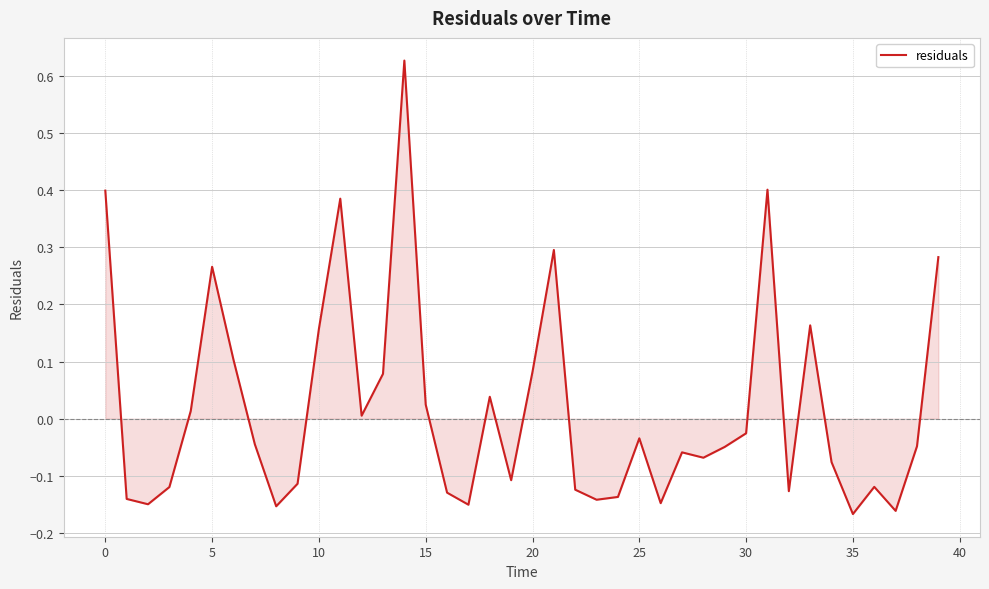

Does the chart have visible grid lines?

Yes